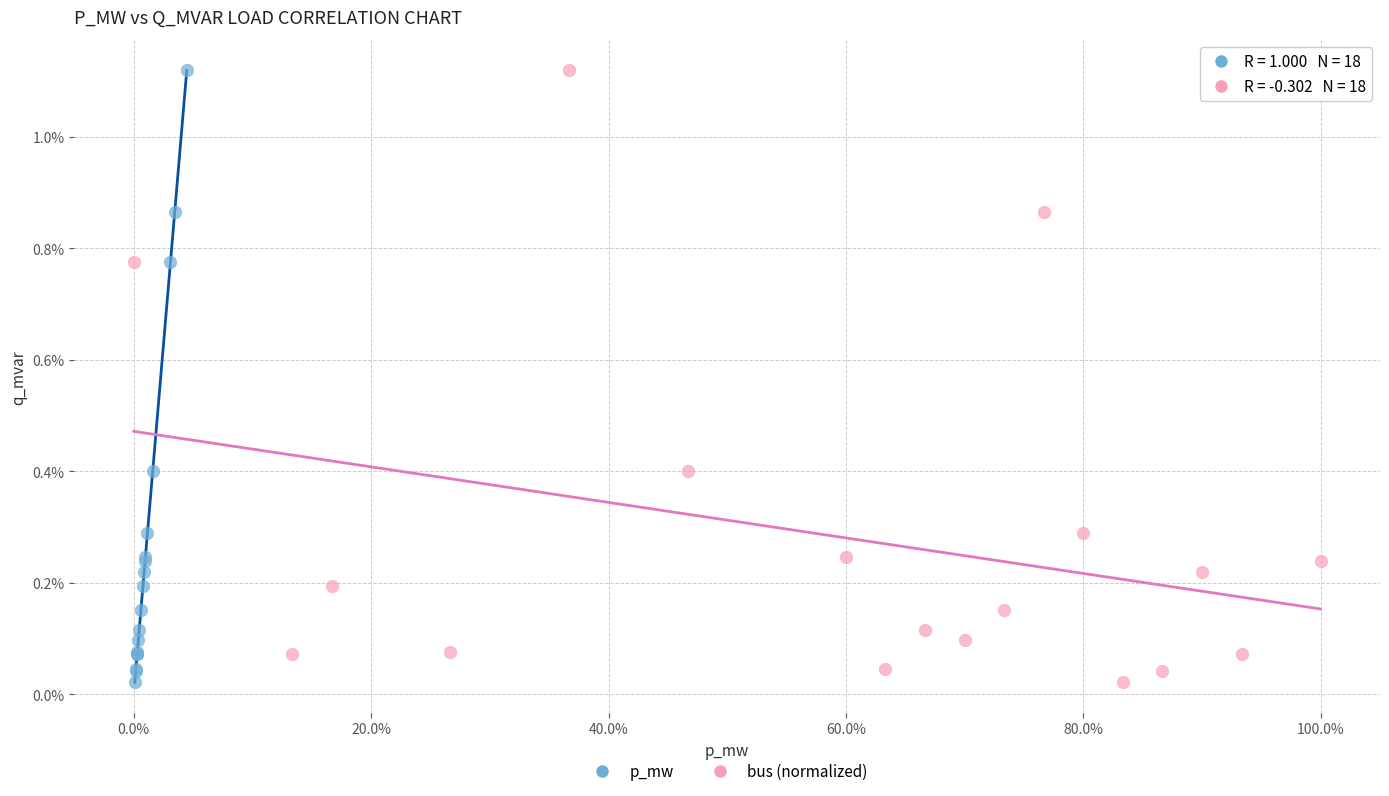

What are all the series names shown in the legend?

p_mw, bus (normalized)